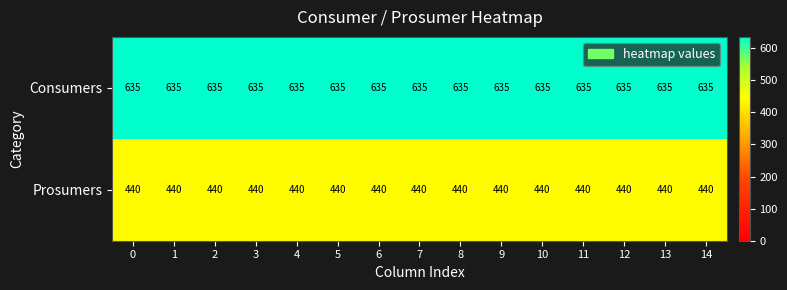

Is the value of Prosumers at 11 greater than the value of Consumers at 5?

No